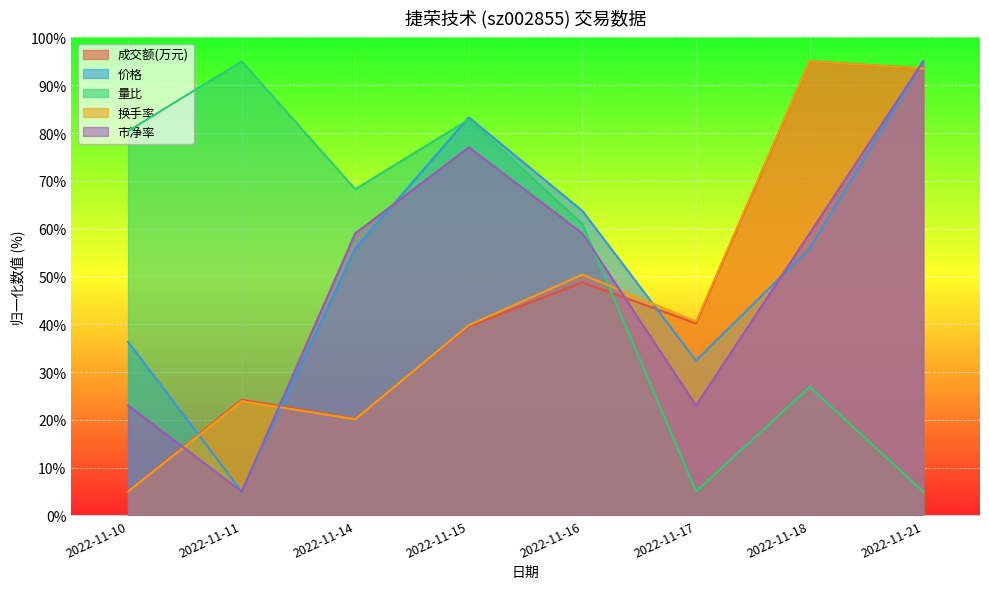

How many interior local valleys does the 市净率 series have?

2